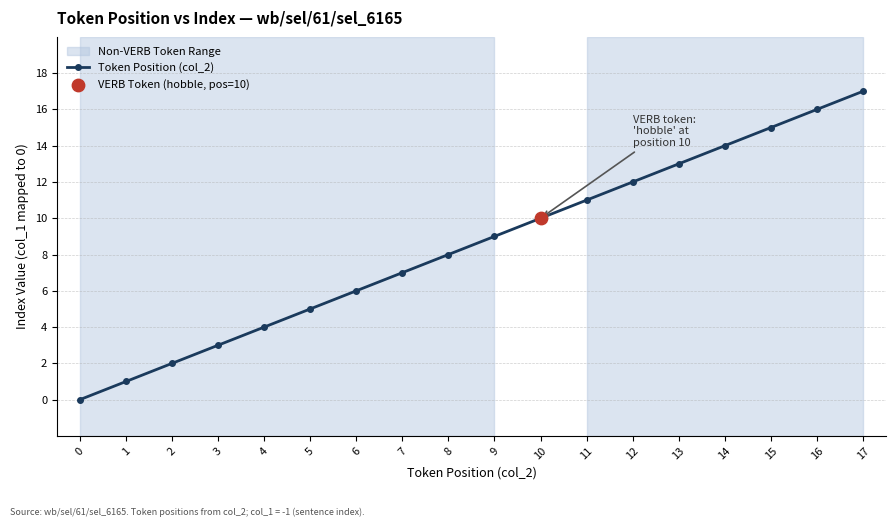

Which has a higher value, 17 or 10?

17